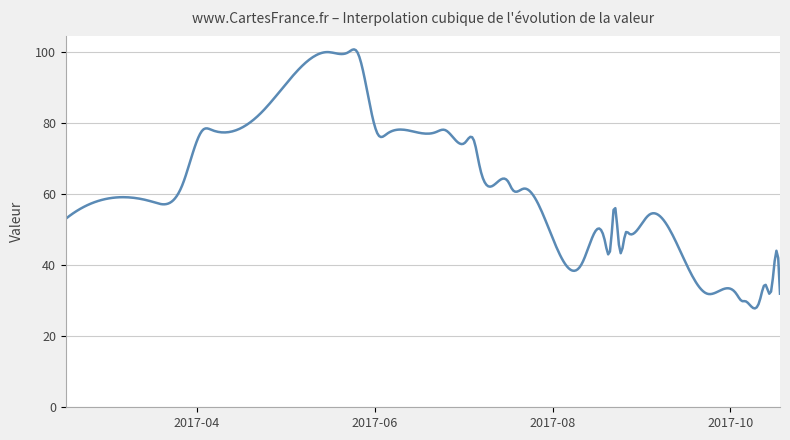

What is the smallest value displayed?

27.8